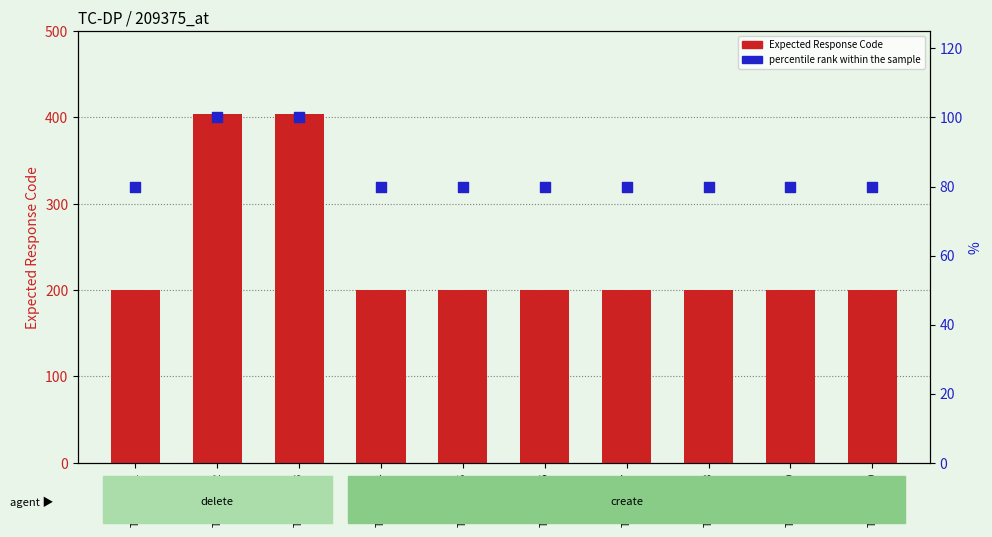

At which category is the sum across all series the highest?

TC-DP-002